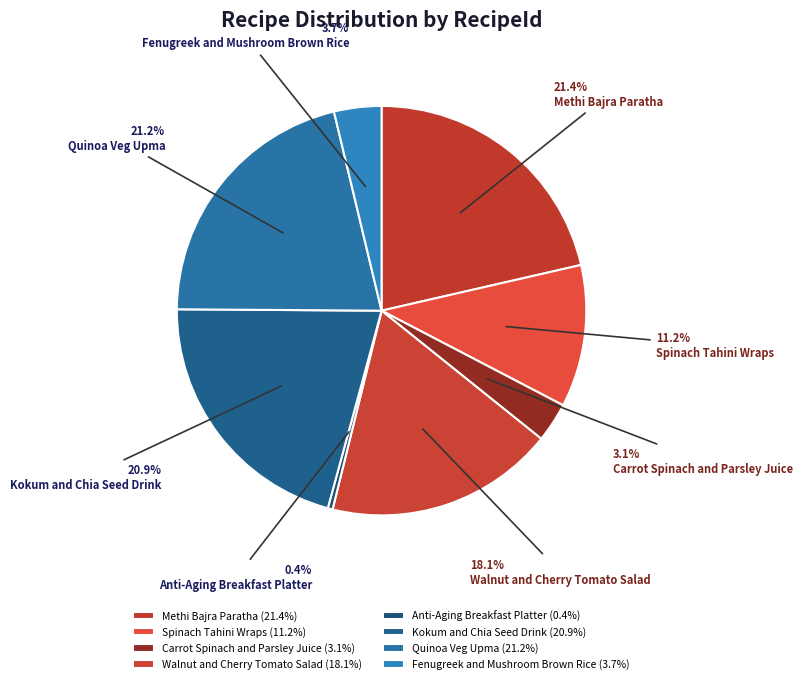

How many slices are in this pie chart?

8